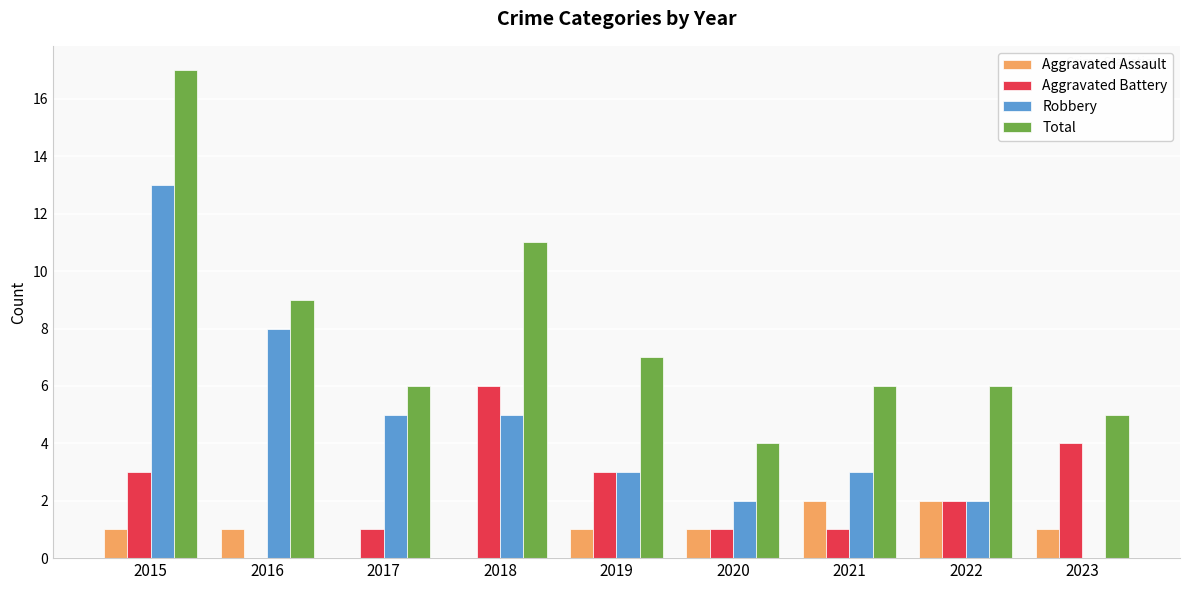

Which series changed the most between 2015 and 2023?

Robbery